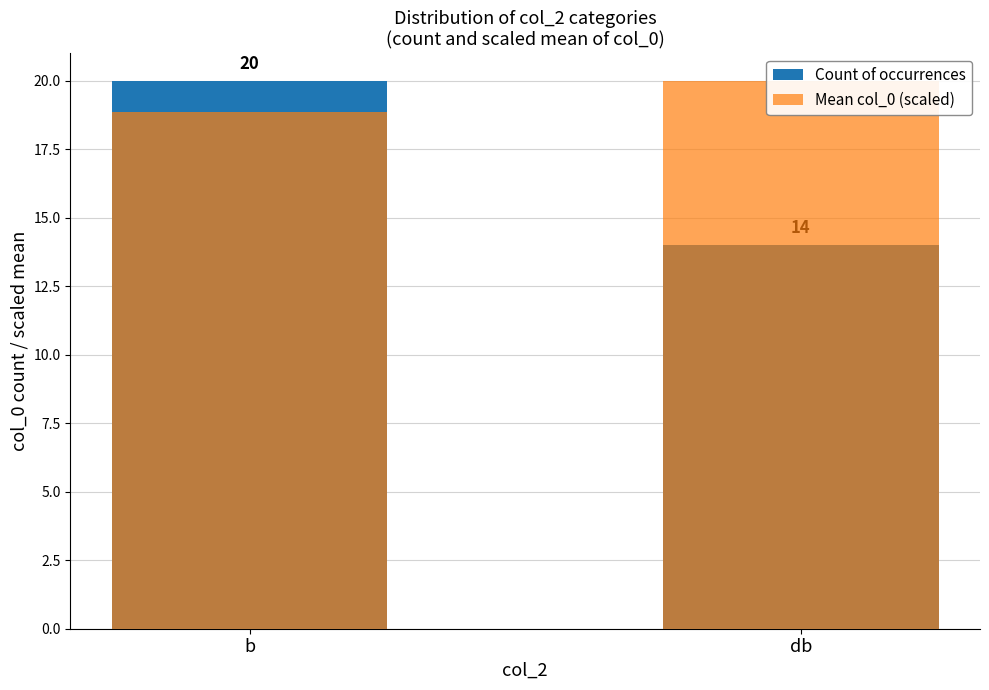

List the labels in order of Mean col_0 (scaled) value, largest first.

db, b